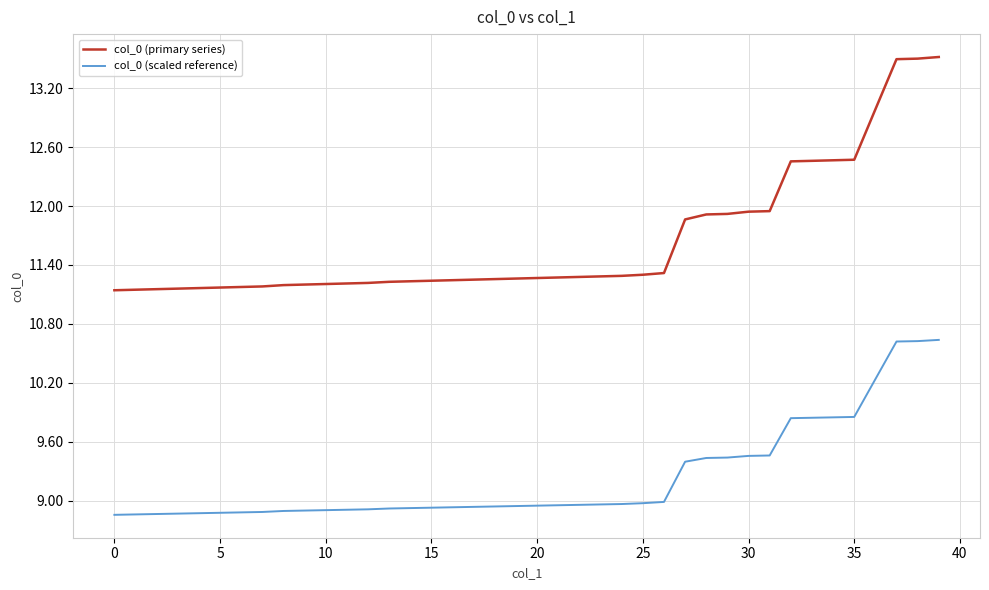

Which series has the largest total across all categories?

col_0 (primary series)